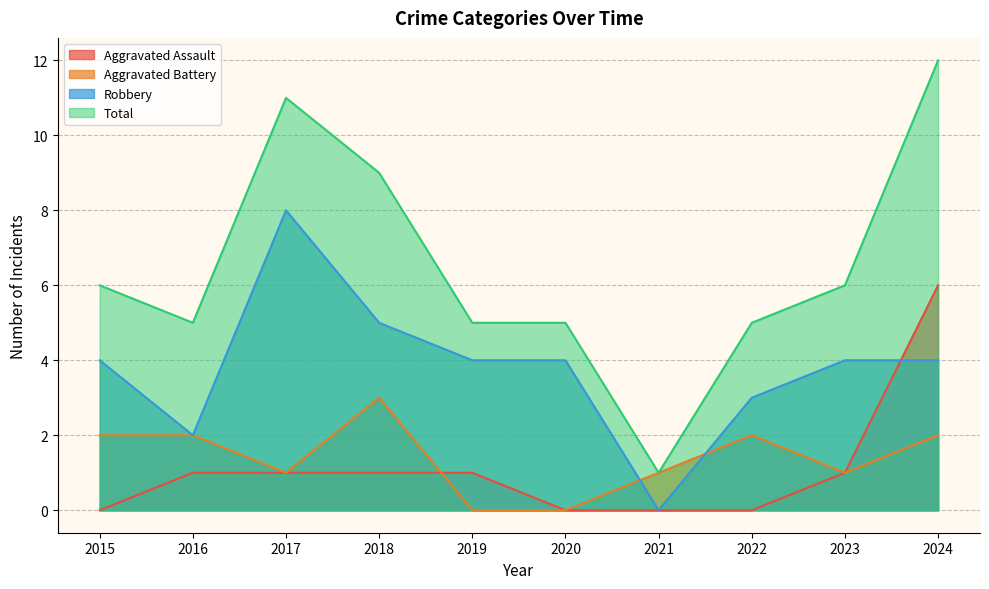

How many interior local peaks does the Aggravated Battery series have?

2